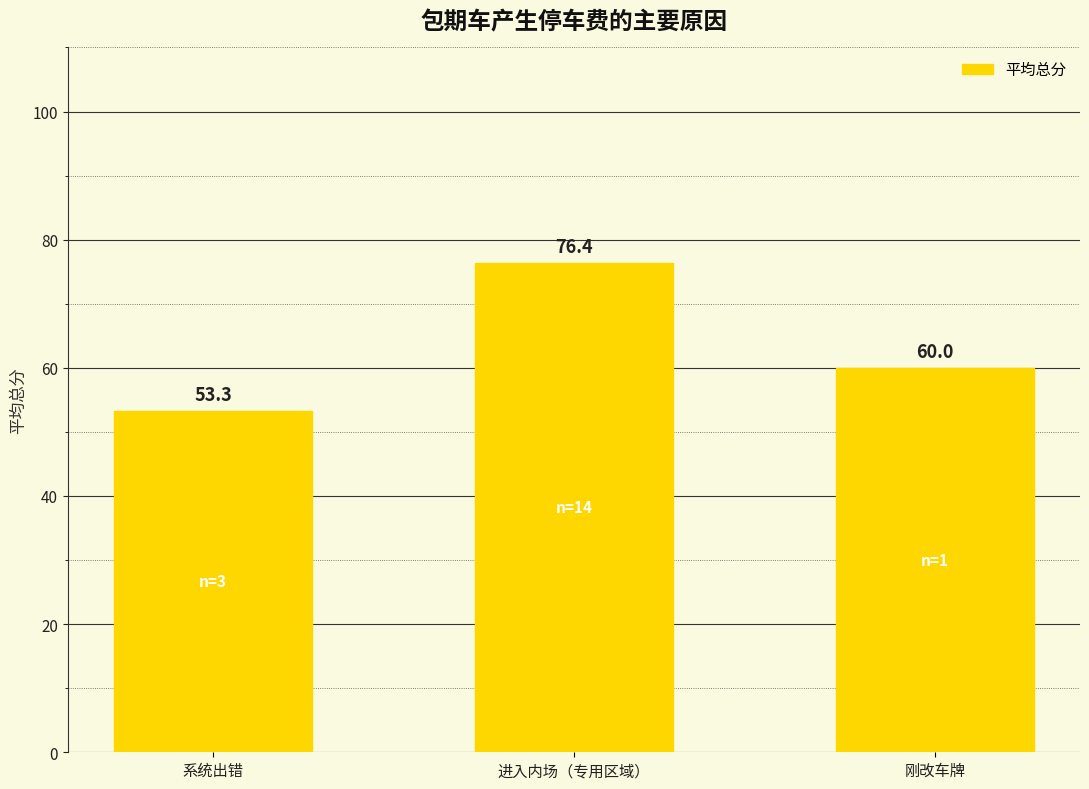

True or false: the data shows 105.8 at 进入内场（专用区域）.

False